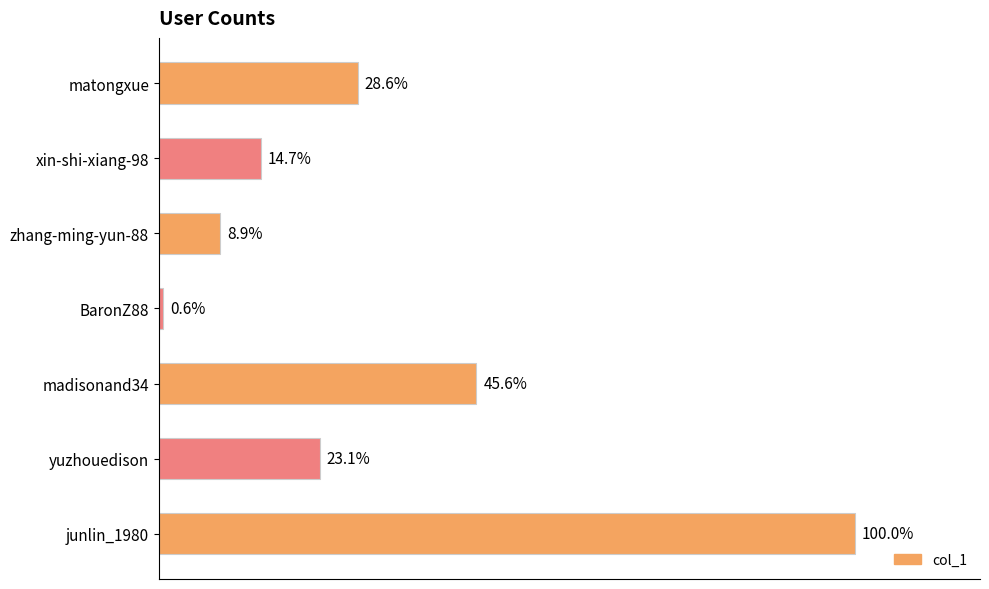

Does the chart contain stacked bars?

No